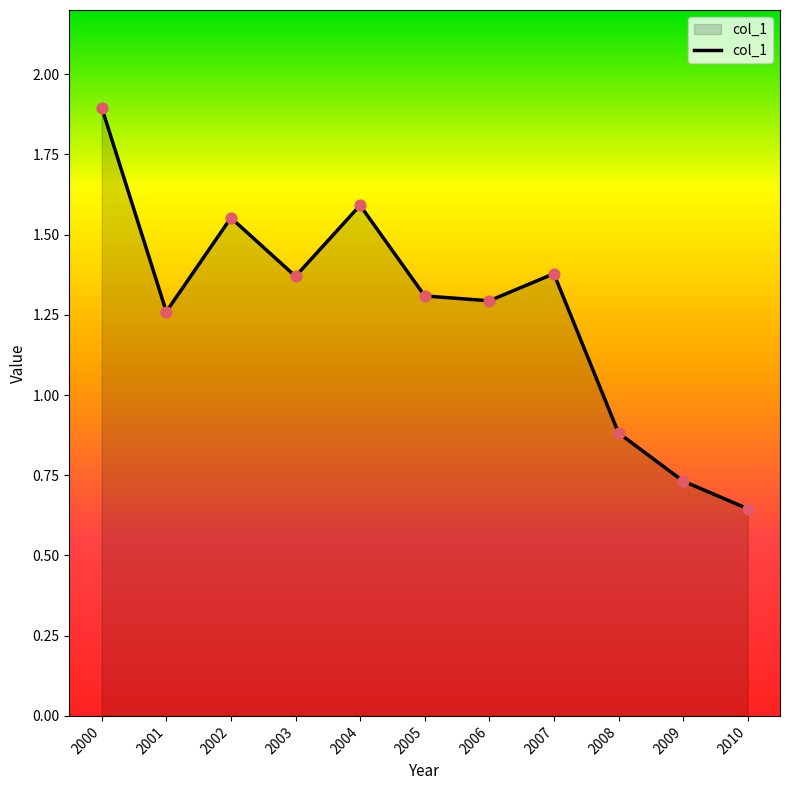

What is the ratio of the value at 2009 to the value at 2007?

0.5